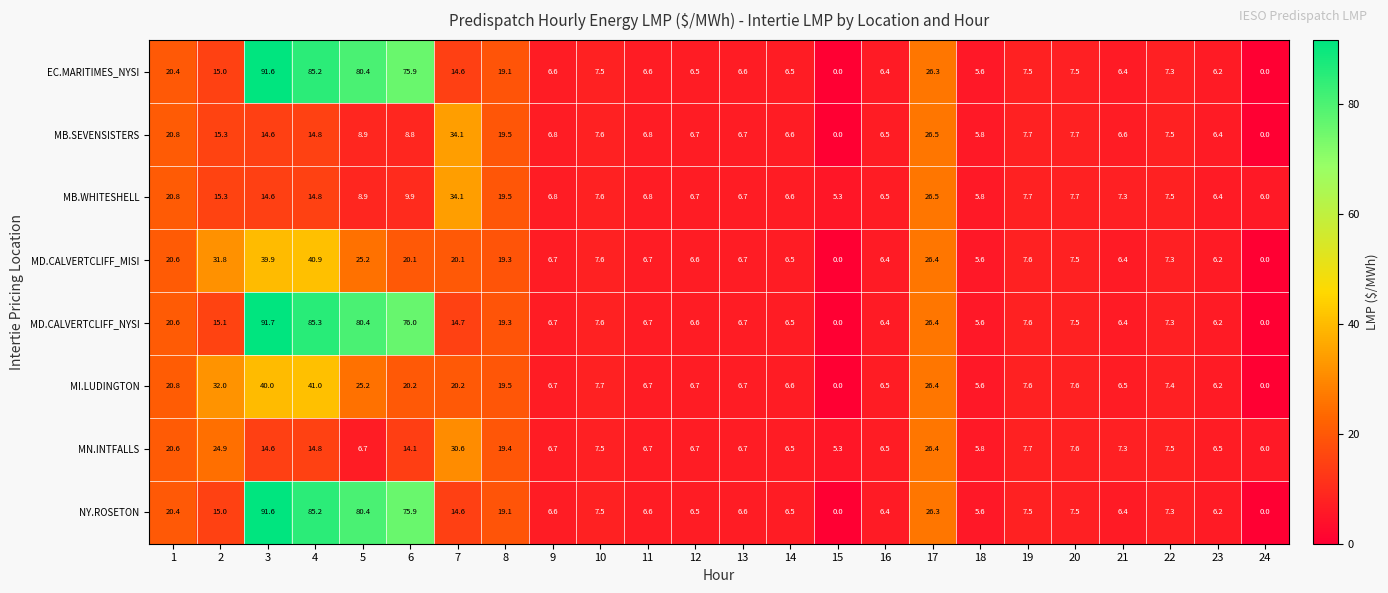

What is the greatest value displayed?

91.7